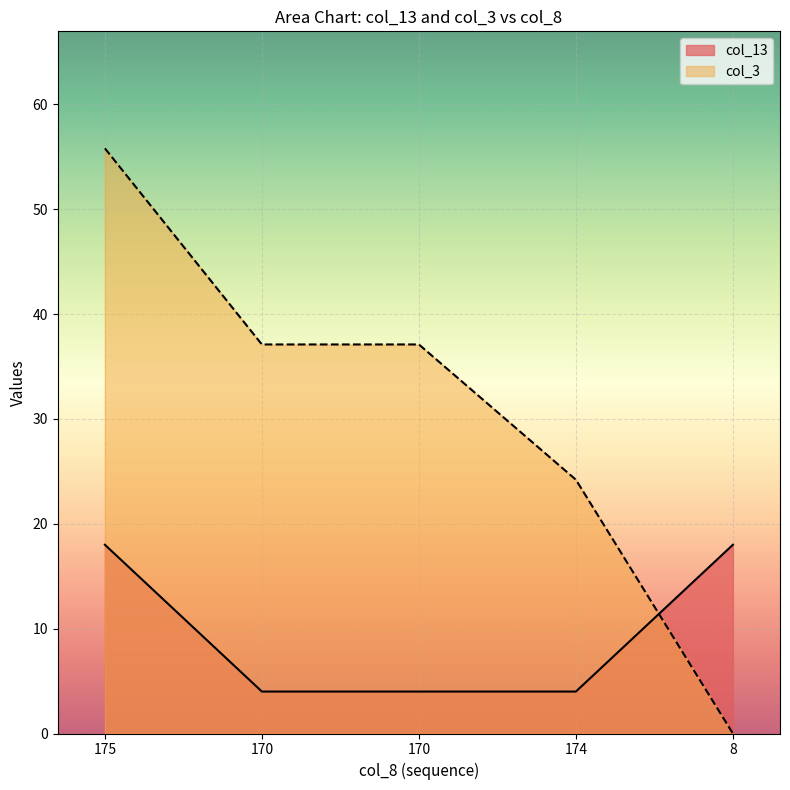

How many times do col_13 and col_3 cross each other?

1